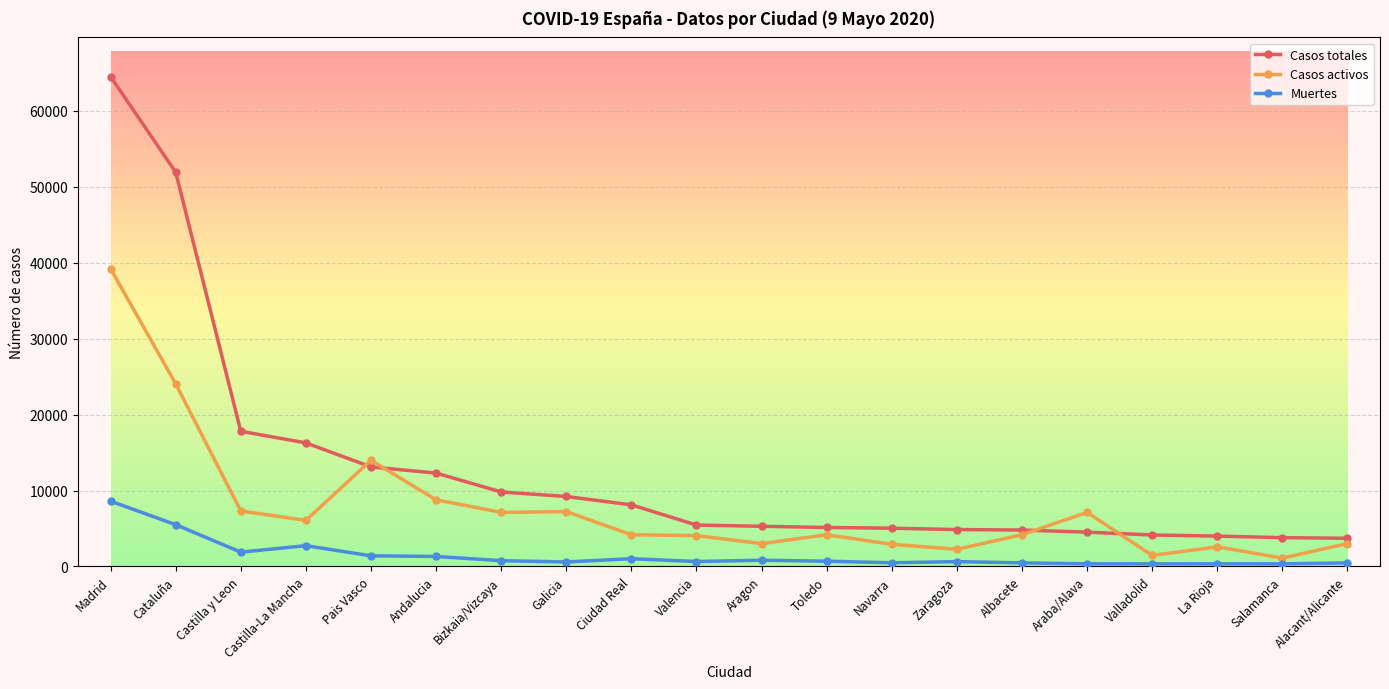

Does the chart have visible grid lines?

Yes